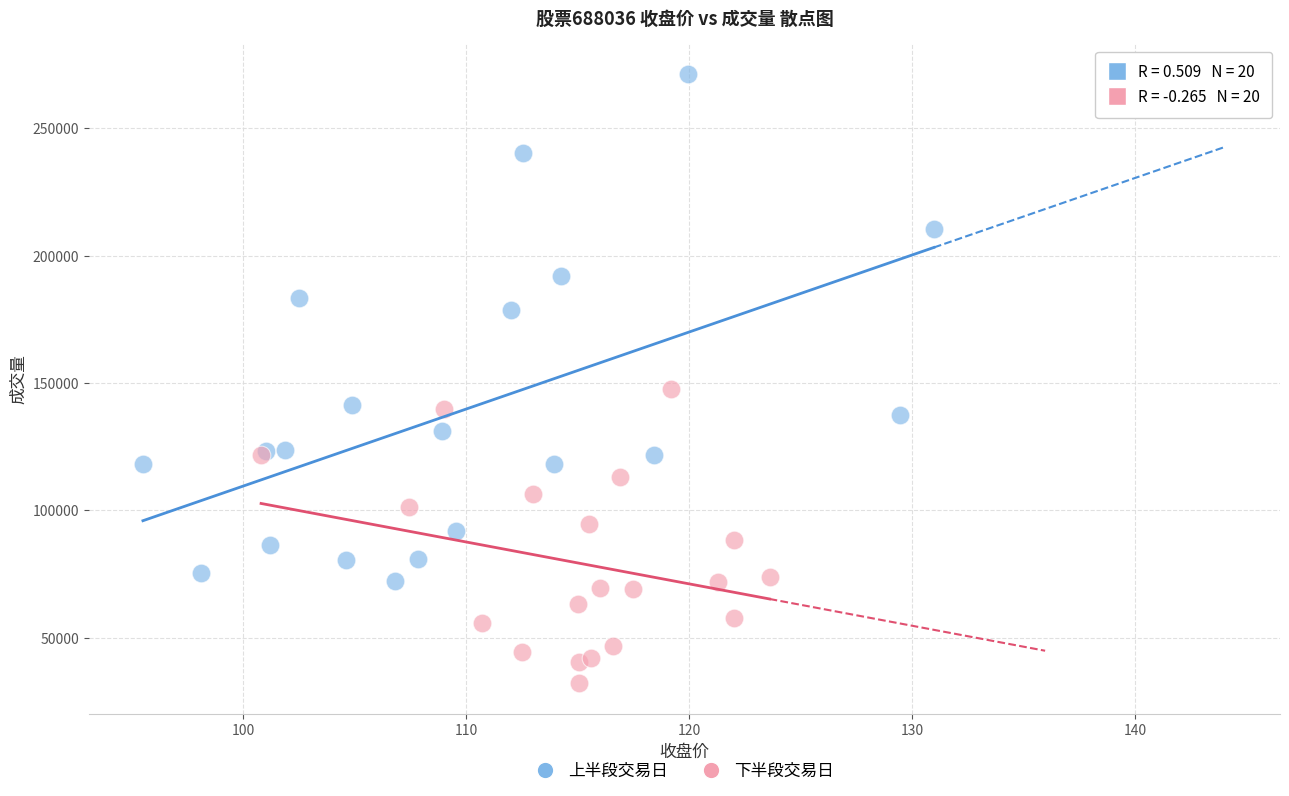

What are all the series names shown in the legend?

上半段交易日, 下半段交易日